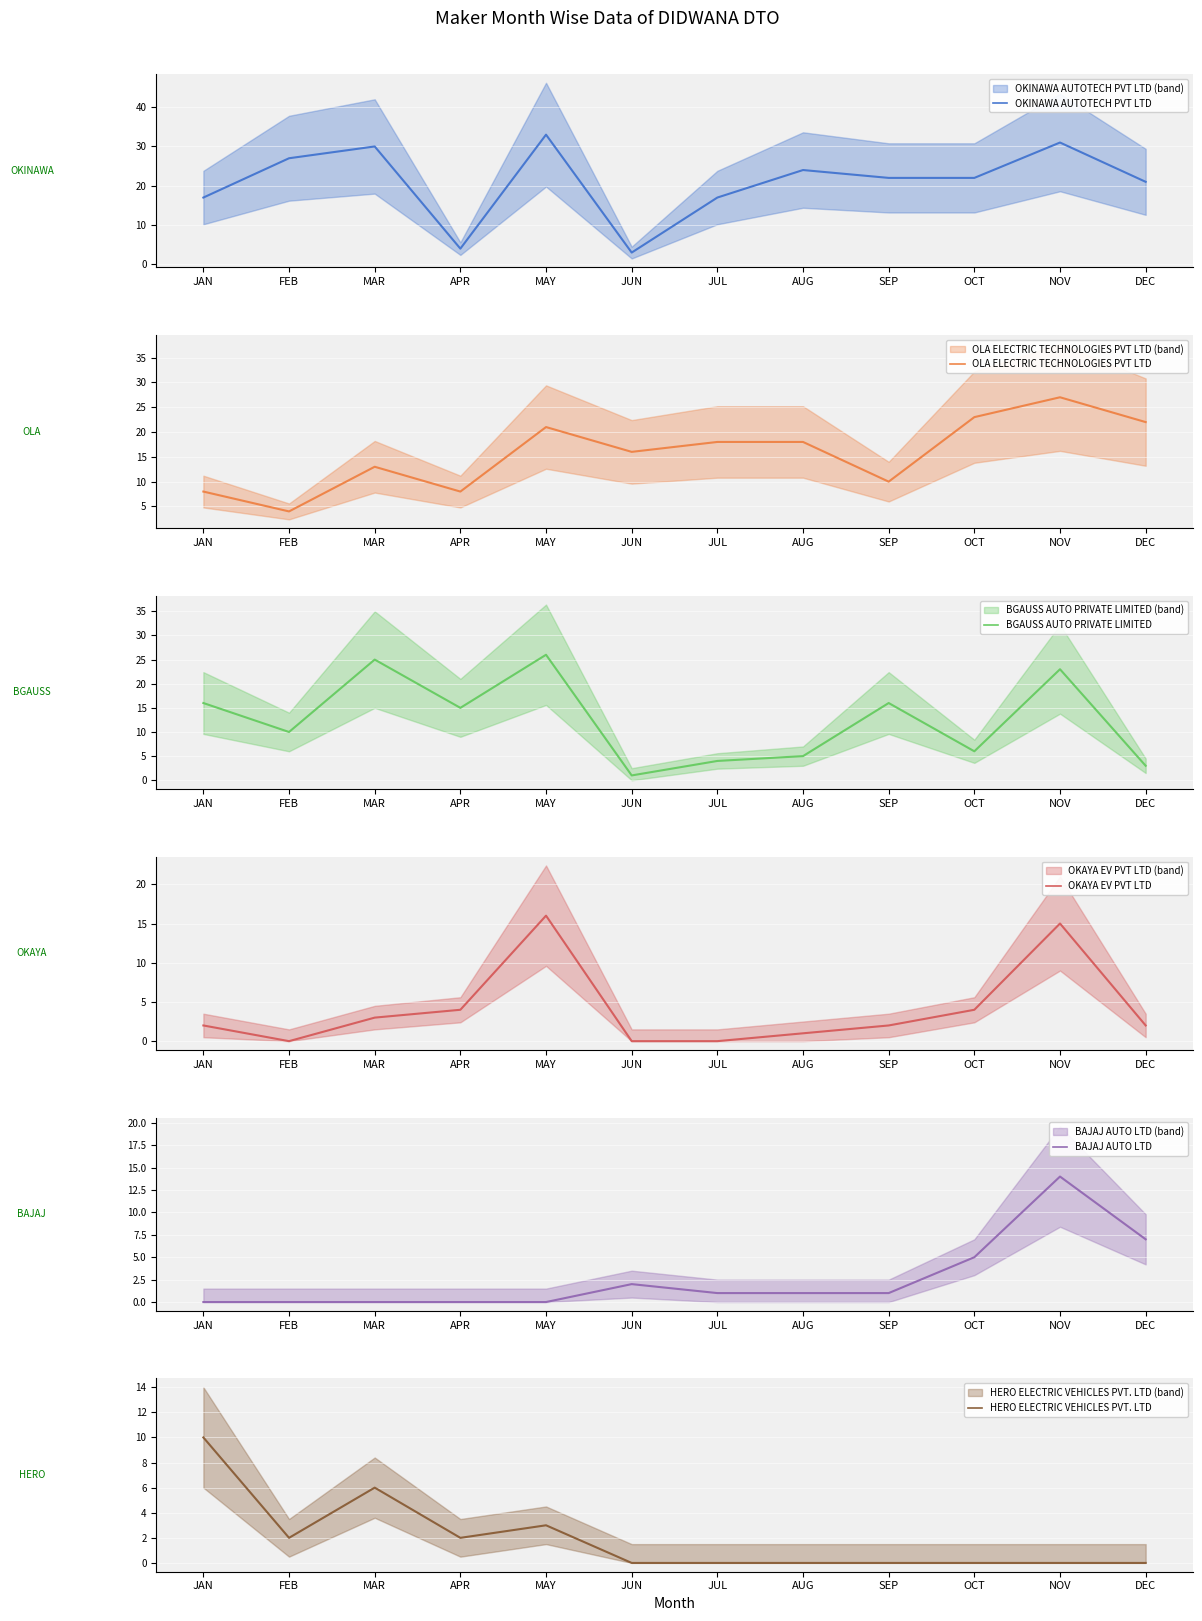

Which category has the lowest value in the OKAYA EV PVT LTD series?

FEB